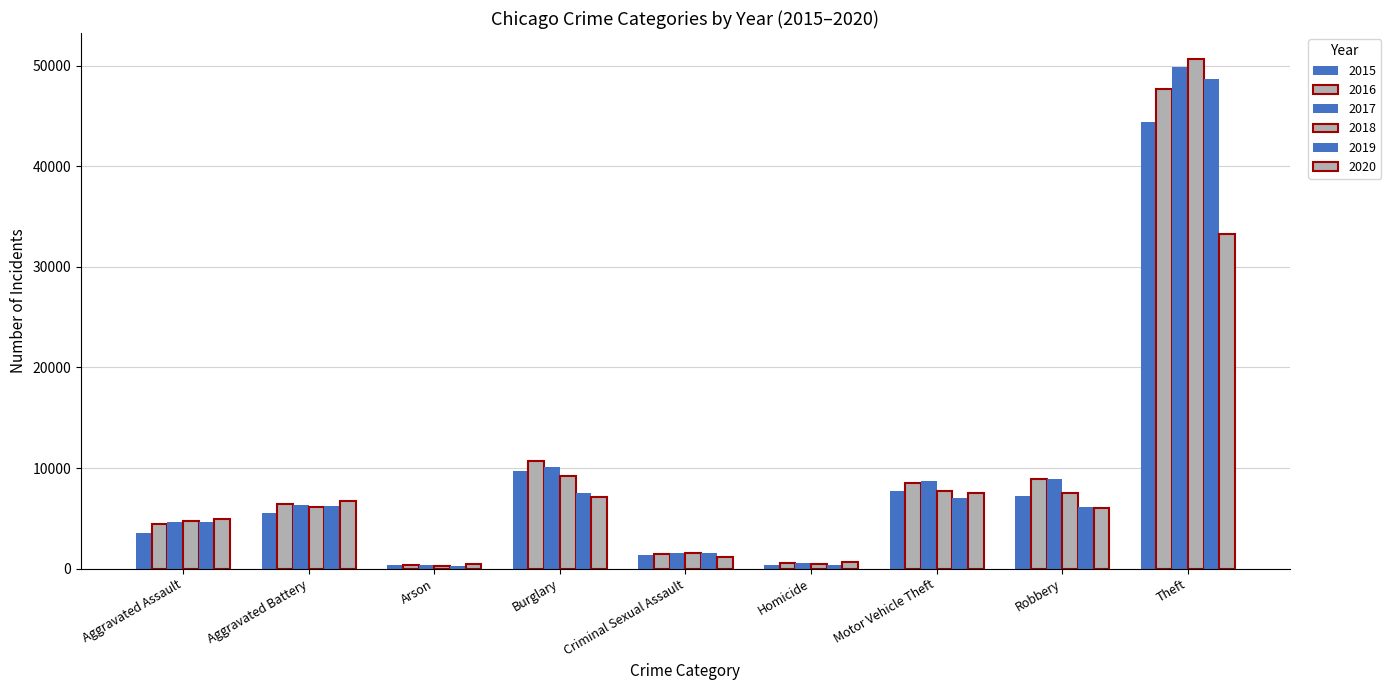

Is the value of 2018 at Burglary greater than the value of 2015 at Aggravated Battery?

Yes